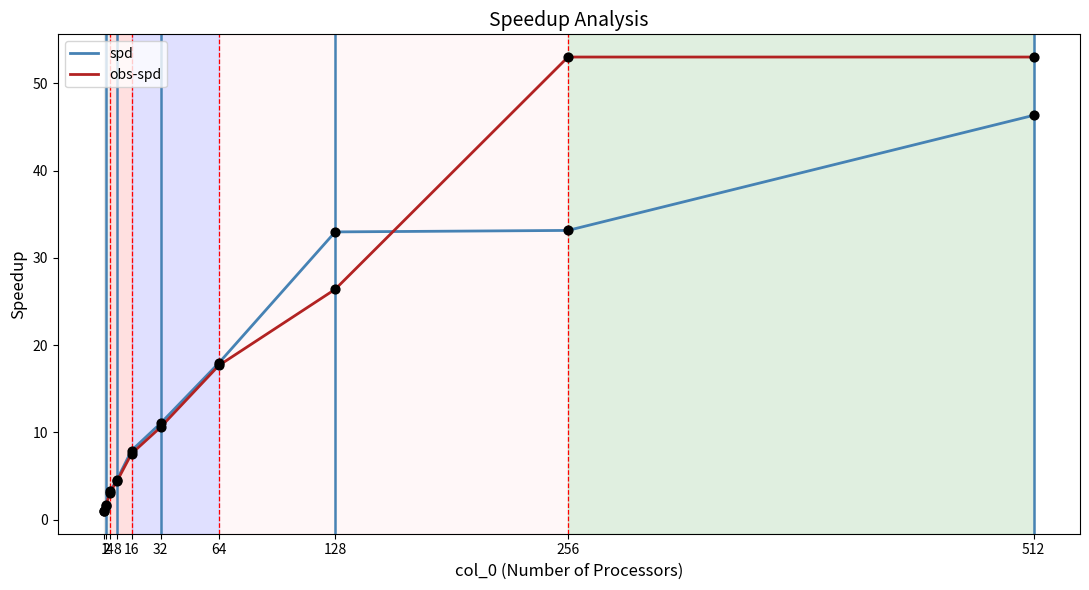

What are all the series names shown in the legend?

spd, obs-spd